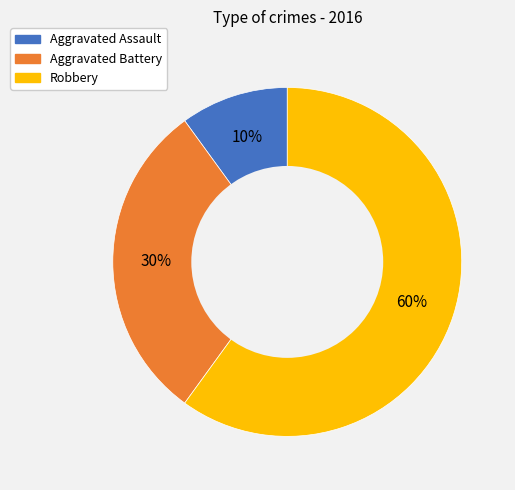

Which category has the biggest portion of the pie?

Robbery